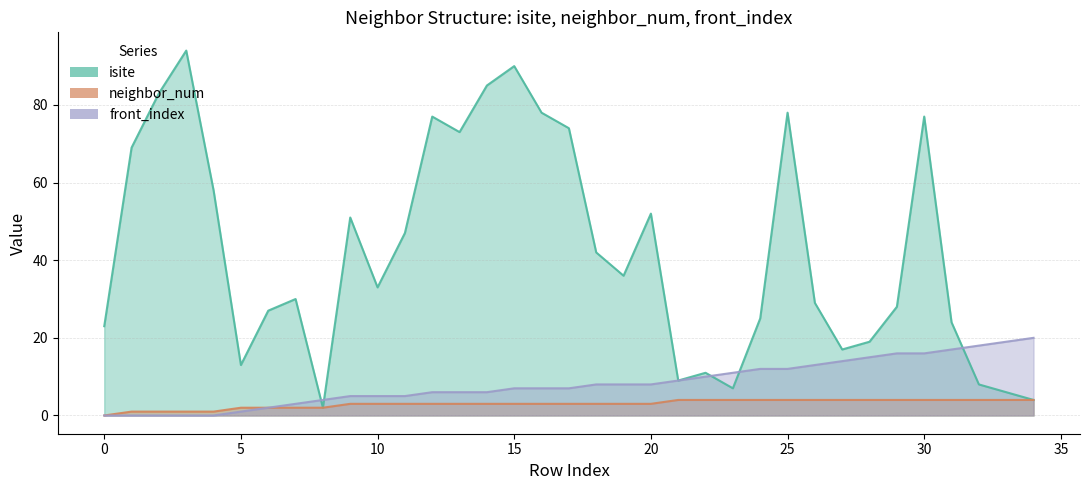

The front_index series shows 10 at 16. True or false?

False